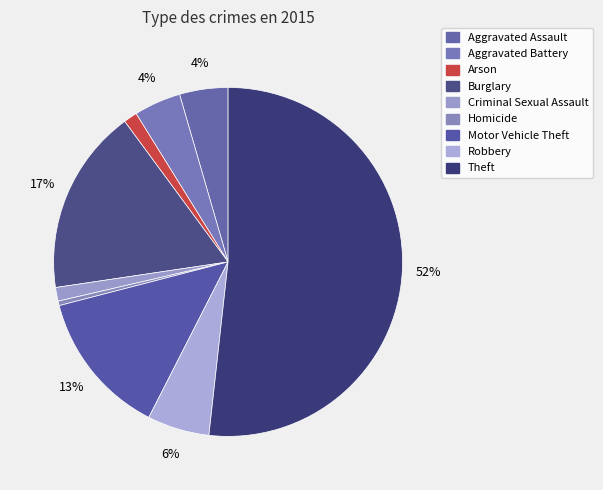

Count the number of slices in the pie.

9